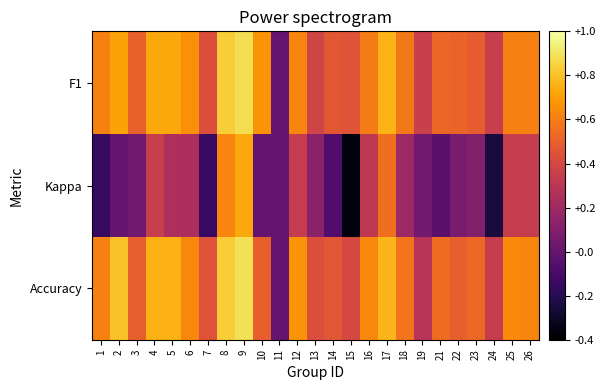

Which series has the largest range (max minus min)?

Kappa